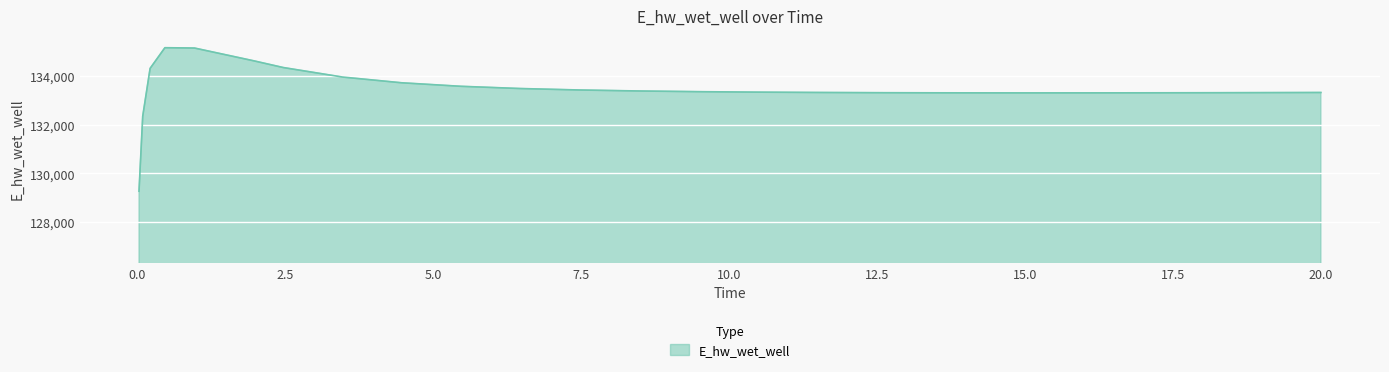

What is the difference between the maximum and minimum values?

5896.6